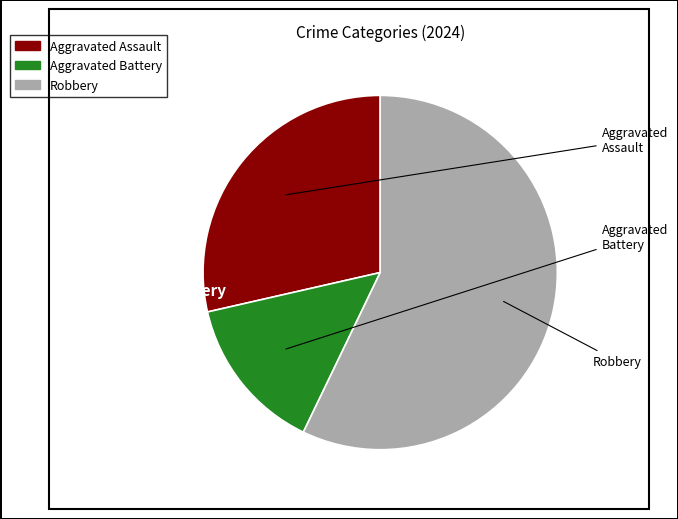

Is Aggravated Battery the majority of the pie?

No